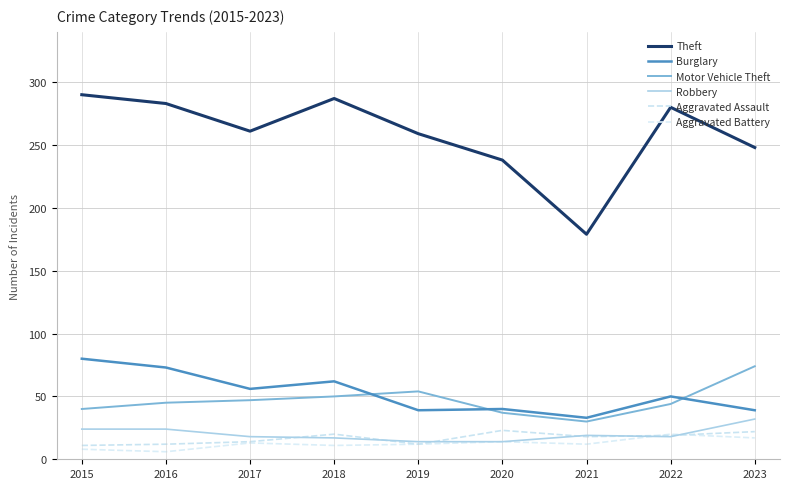

How many lines are shown in the chart?

6